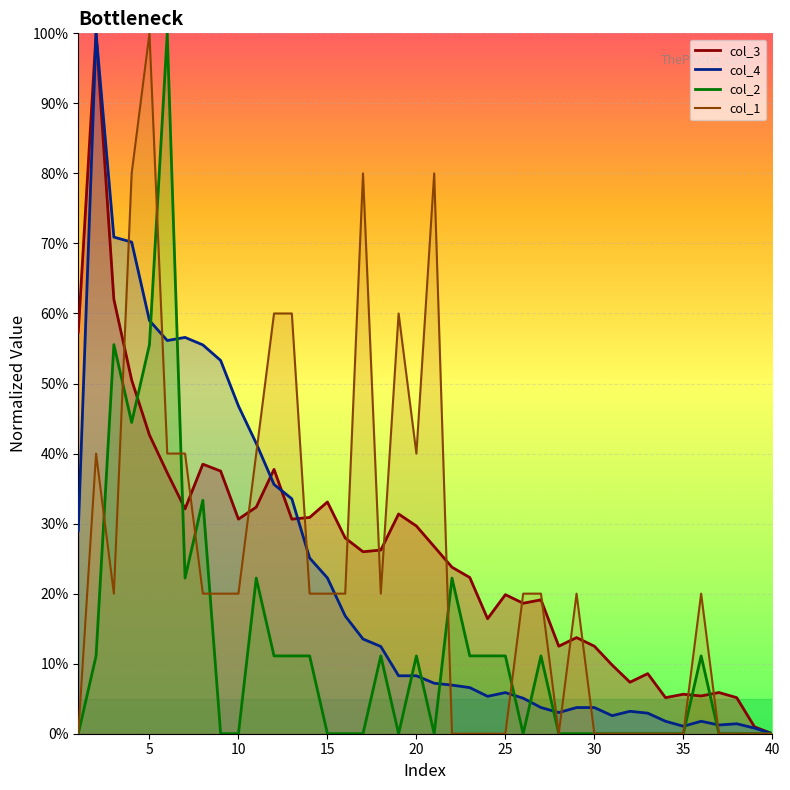

True or false: col_3 and col_4 intersect in this chart.

True